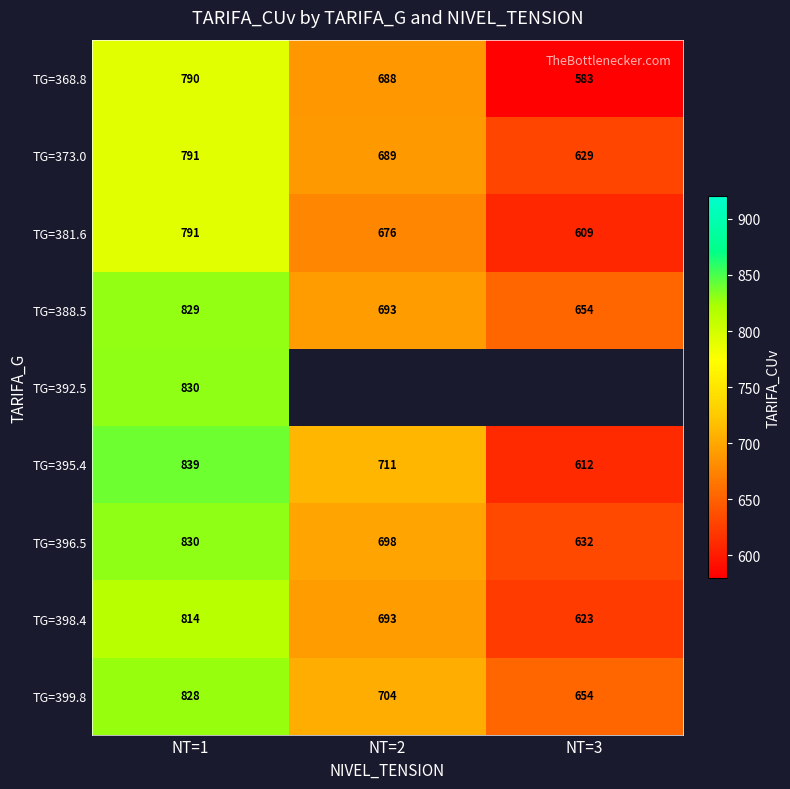

Is the value of TG=399.8 at NT=2 greater than the value of TG=392.5 at NT=1?

No